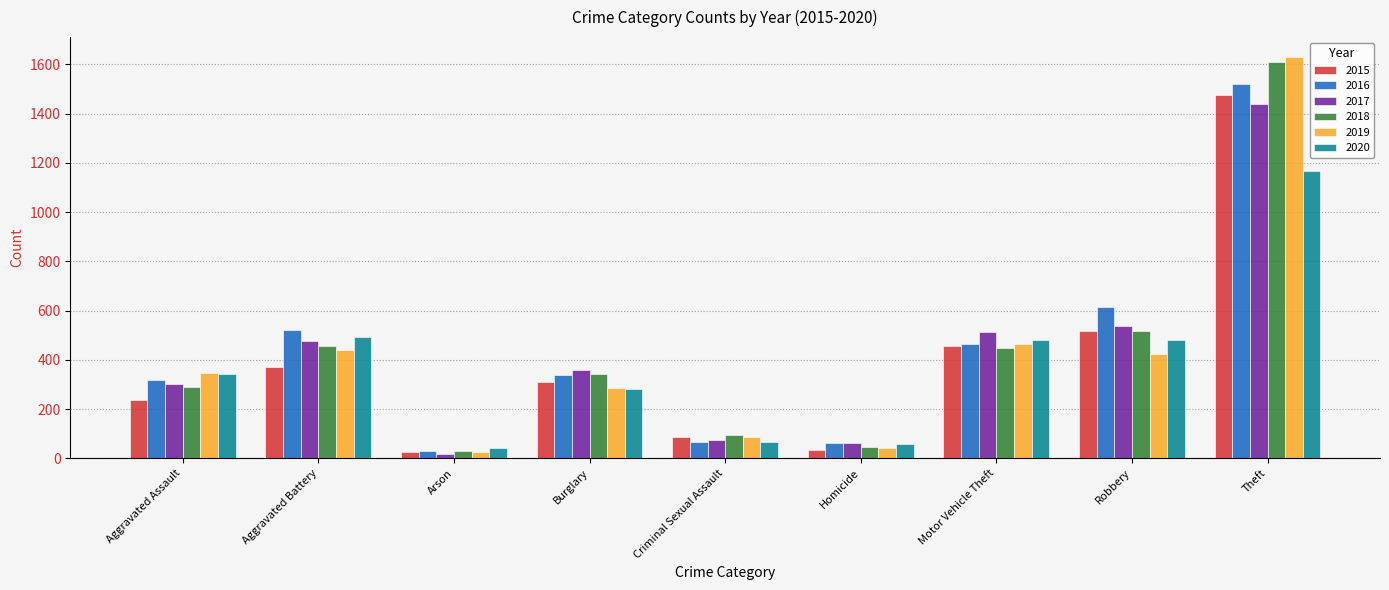

Are the bars horizontal?

No